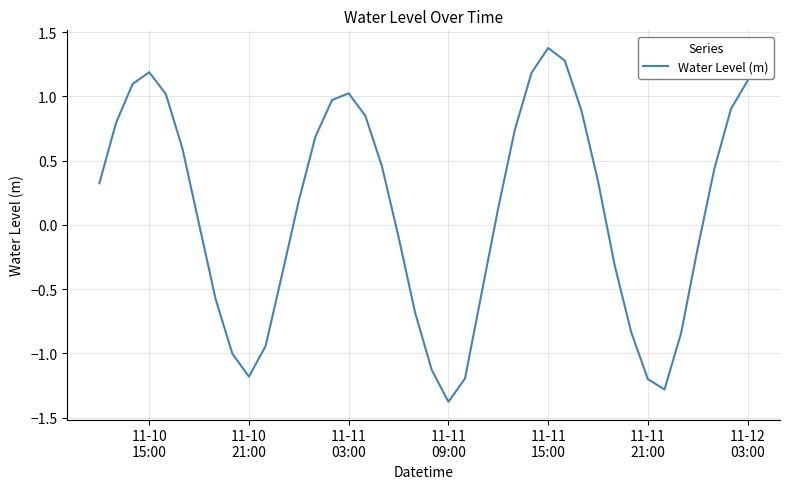

True or false: the data has more than 2 interior local peaks.

True